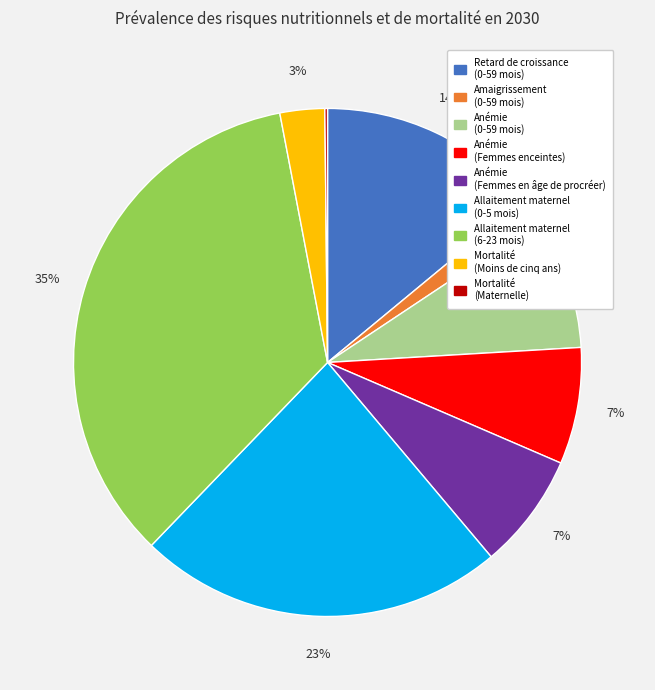

Does any single category account for the majority?

No